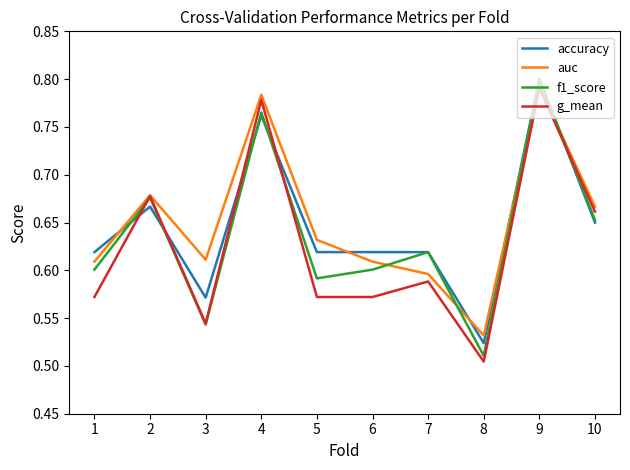

Where is the first local minimum for f1_score?

3